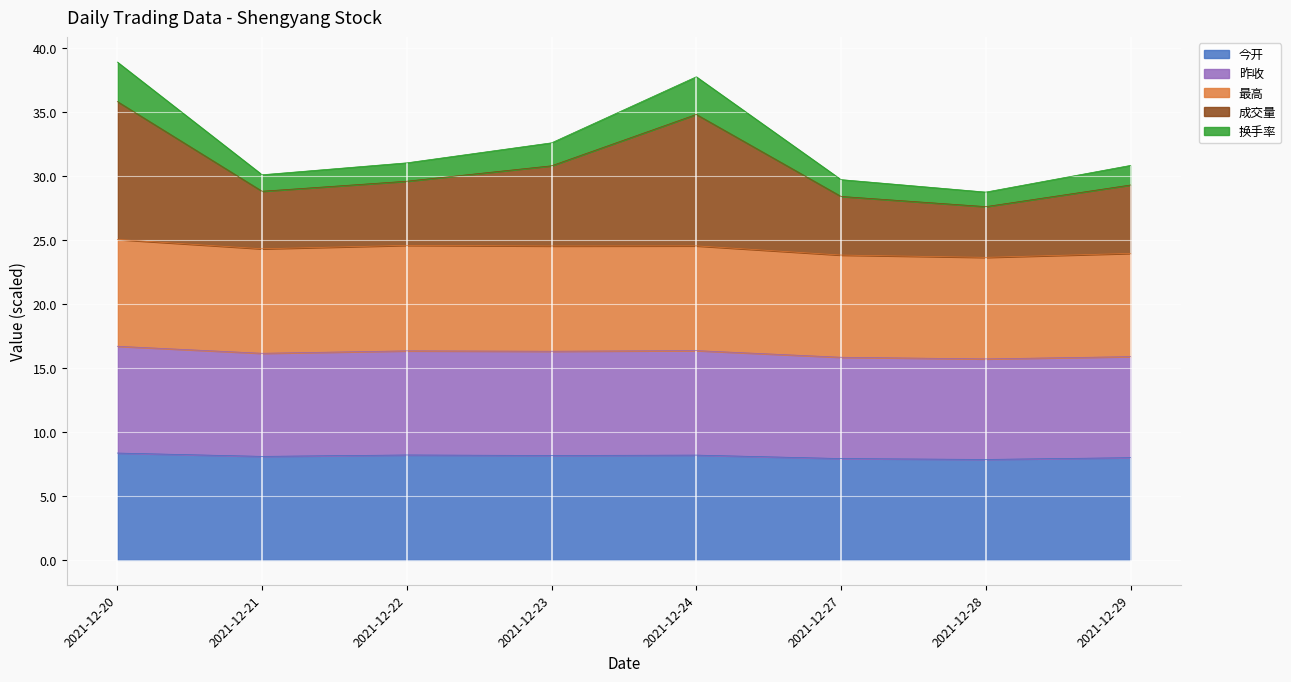

What is the total value across all series at 2021-12-22?

31.0